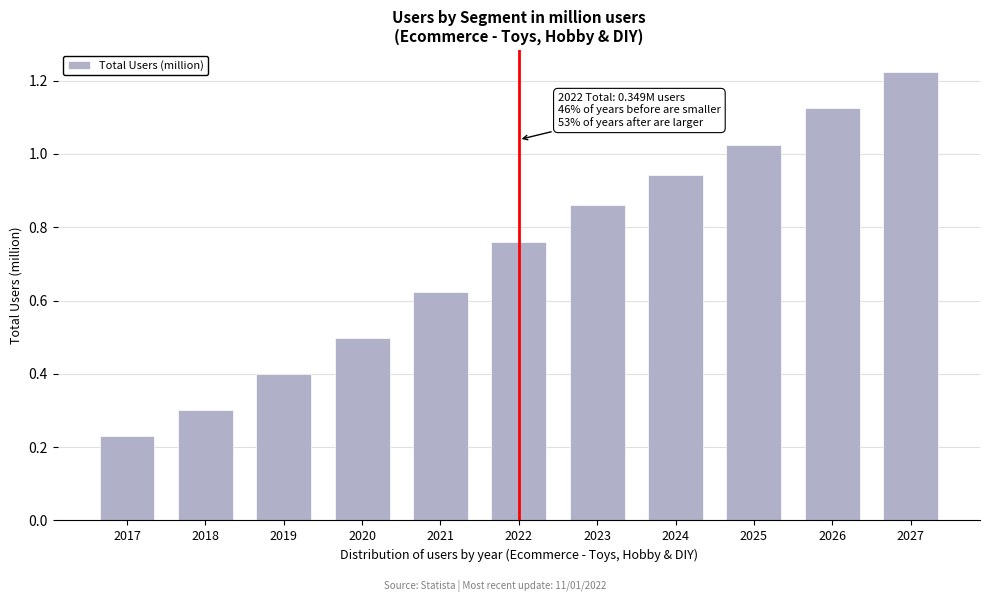

What is the difference between the values at 2018 and 2022?

0.5